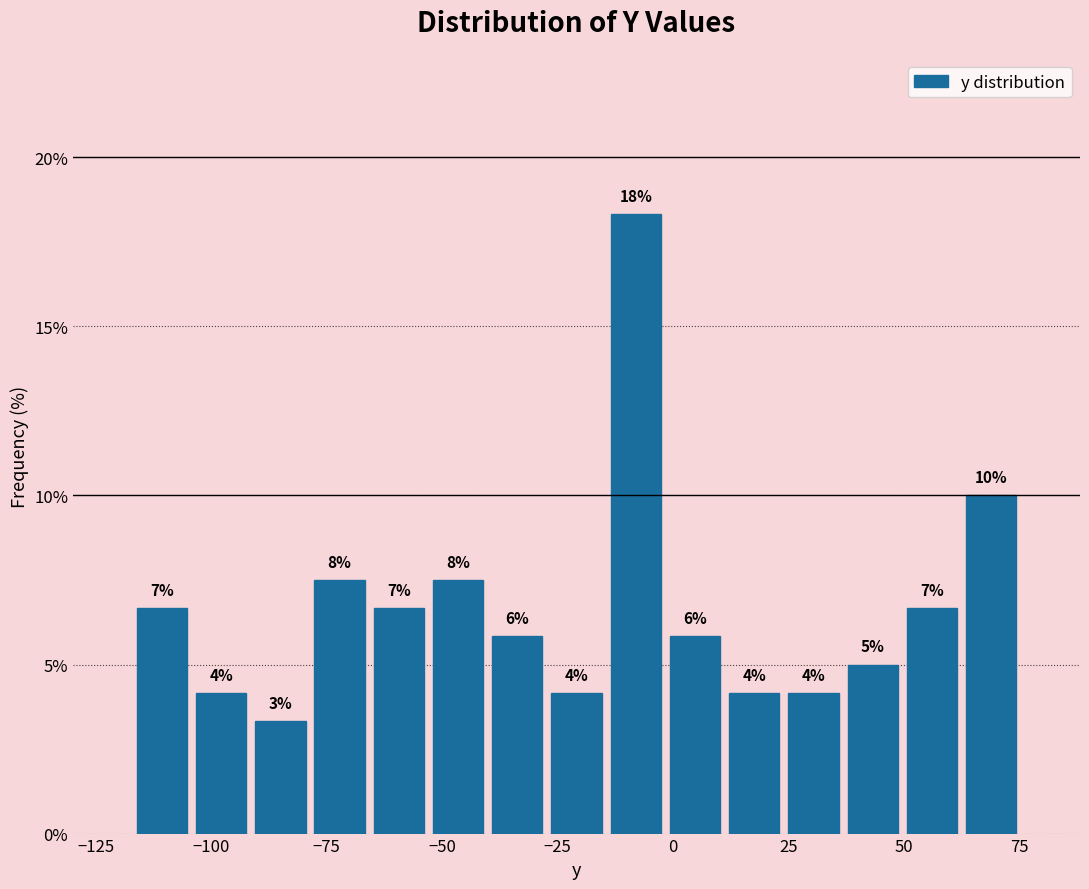

Around what value on the x-axis is the tallest bar? Give the approximate position of its centre, as read against the axis.

-10